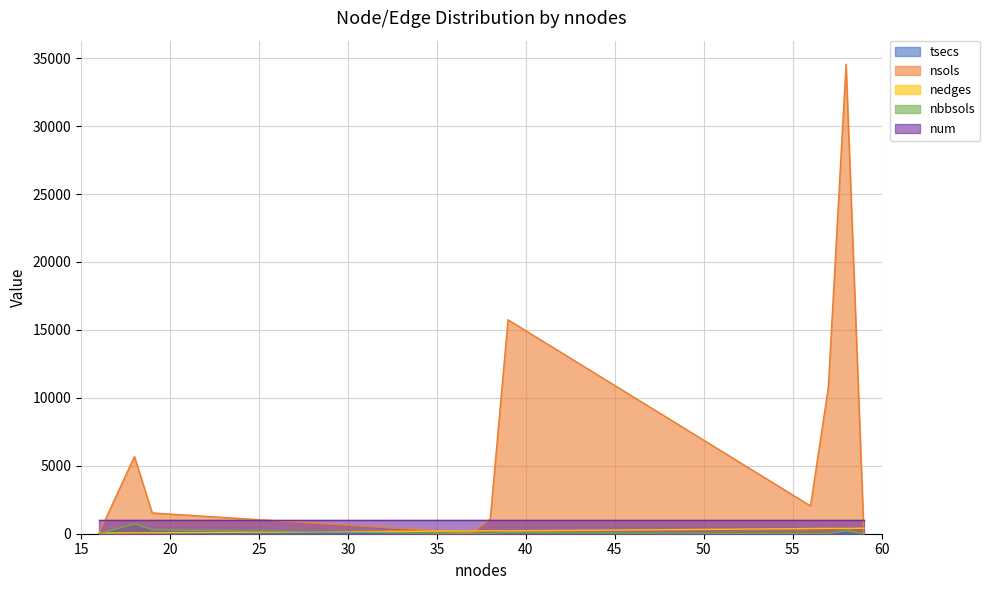

At which category is the sum across all series the highest?

58